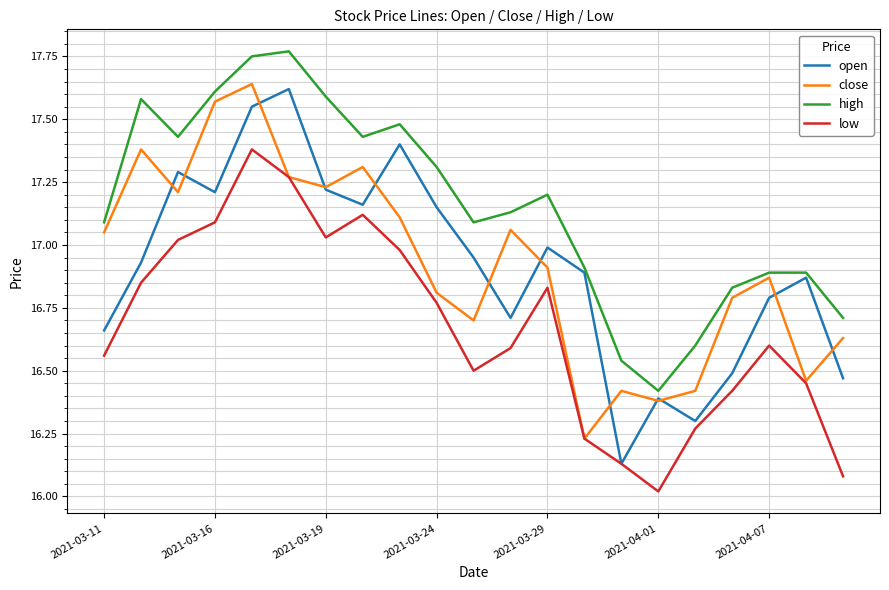

True or false: high and low cross at least once.

False